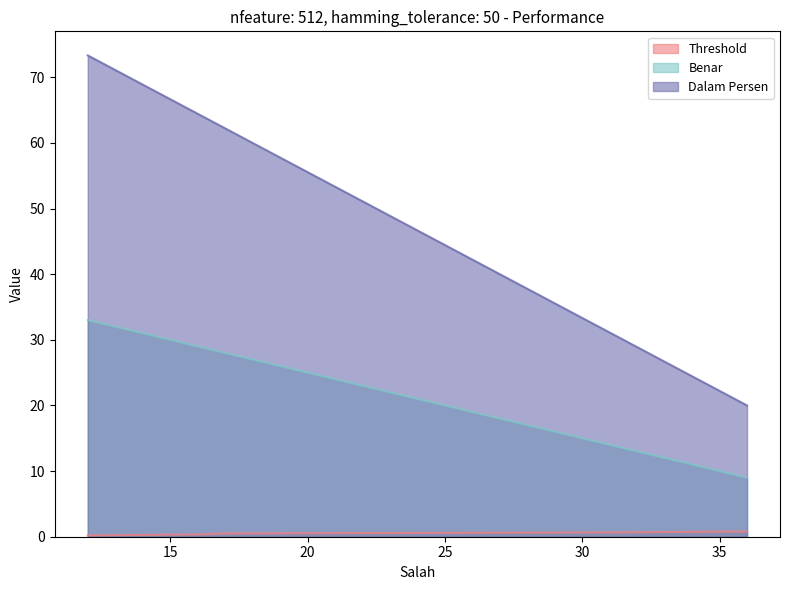

Reading right to left, transcribe all the data shown in this chart.

Threshold: 0.8	0.7	0.5	0.3	0.2
Benar: 9.0	14.0	28.0	29.0	33.0
Dalam Persen: 20.0	31.1	62.2	64.4	73.3